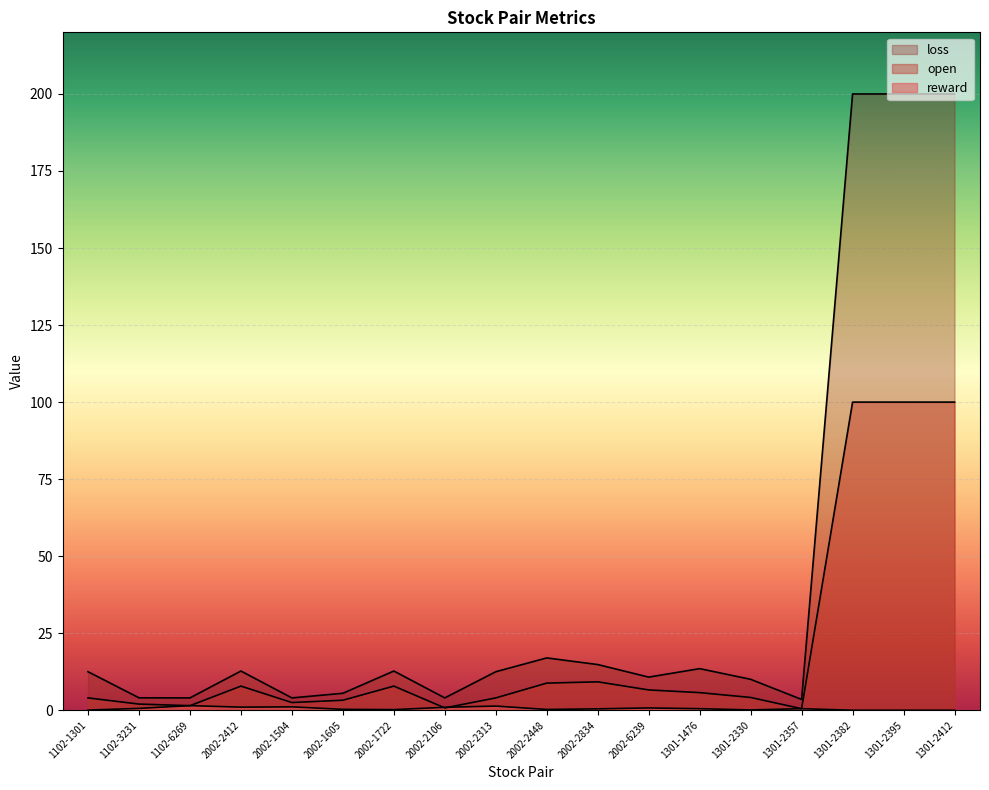

How many distinct data groups are displayed?

3